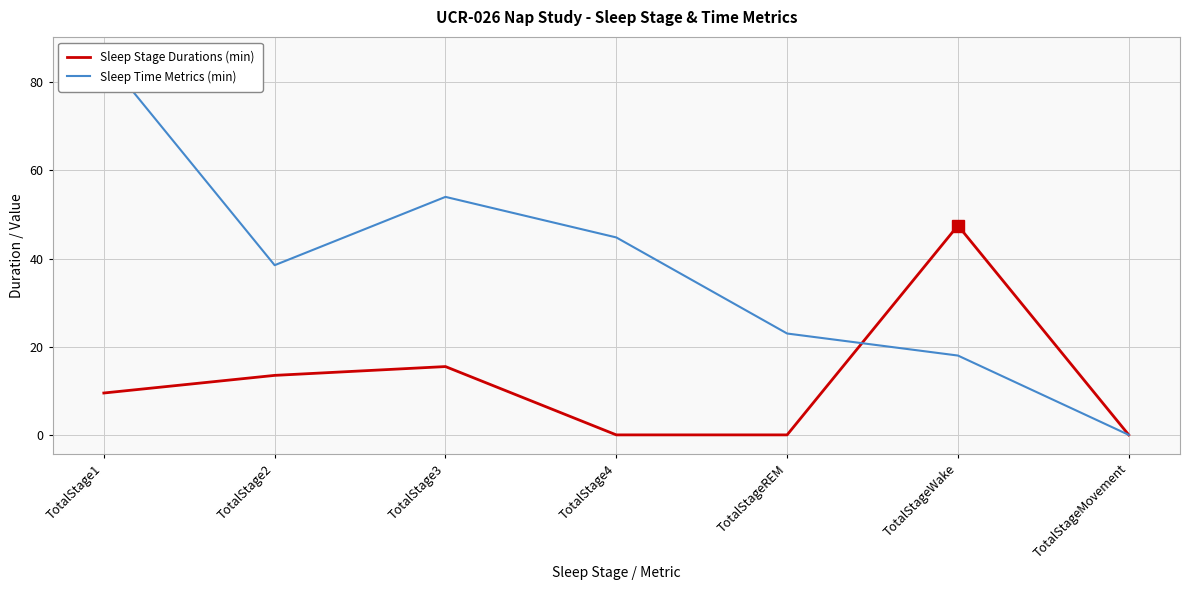

Which series changed the most between TotalStage4 and TotalStageMovement?

Sleep Time Metrics (min)